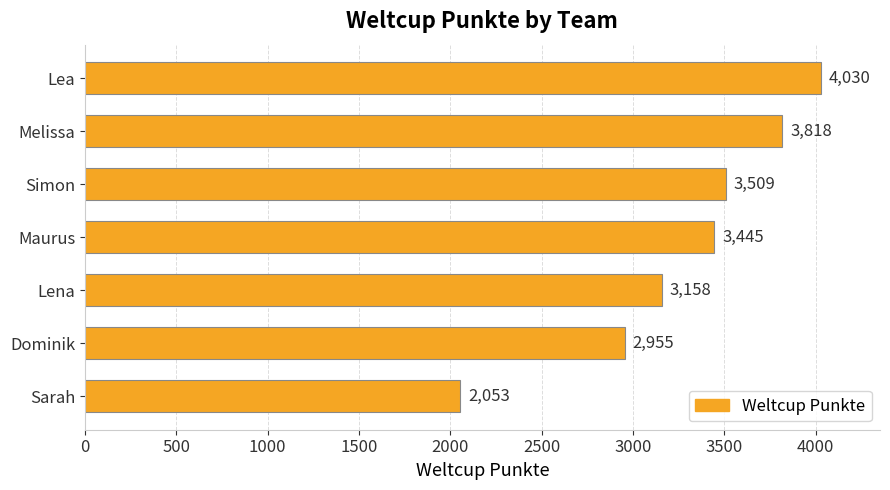

How many data points are less than 3445?

3